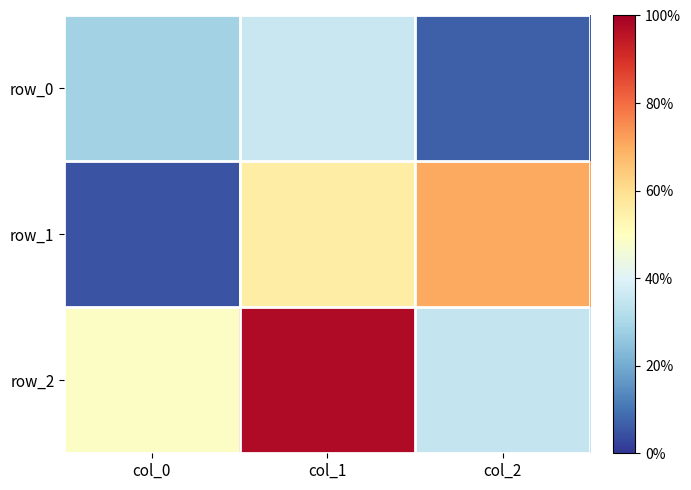

What is the maximum value shown in the chart?

1.0